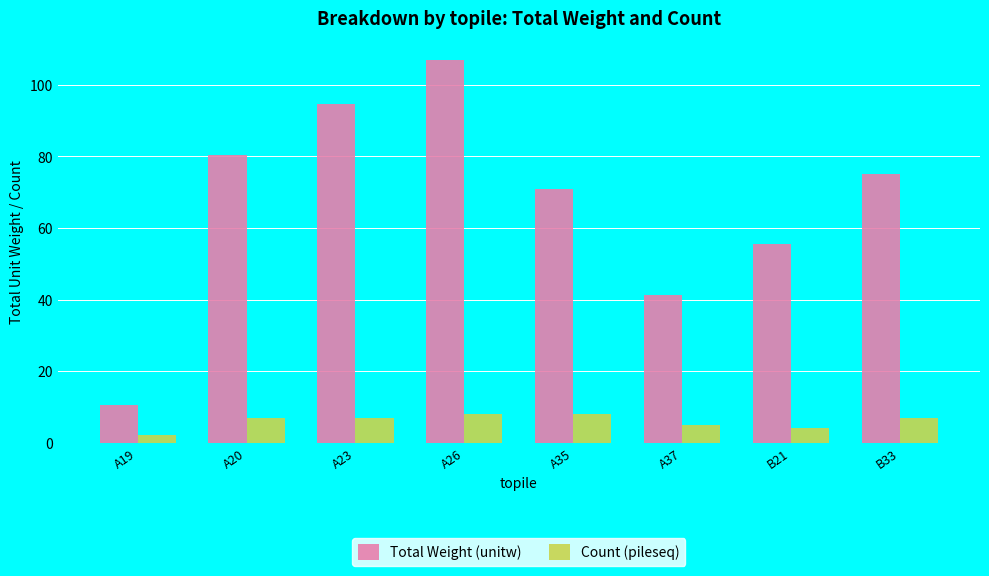

What is the difference between the second highest and minimum values in the Count (pileseq) series?

6.0